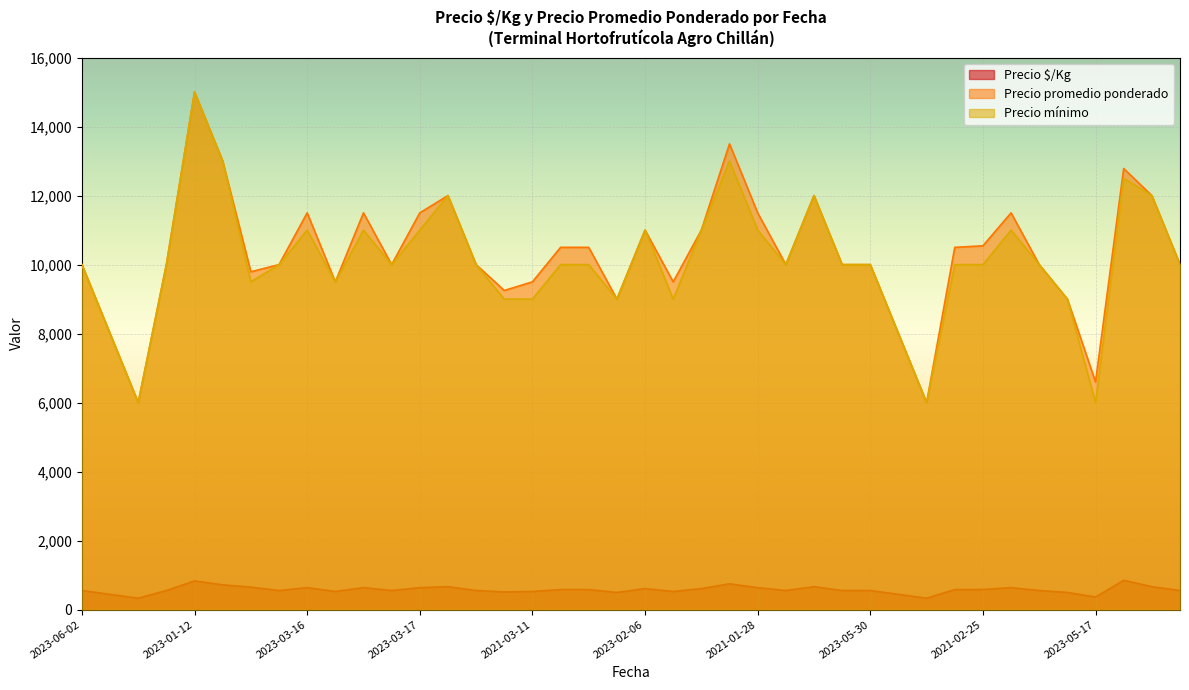

How many data points in Precio promedio ponderado are less than 10000?

12